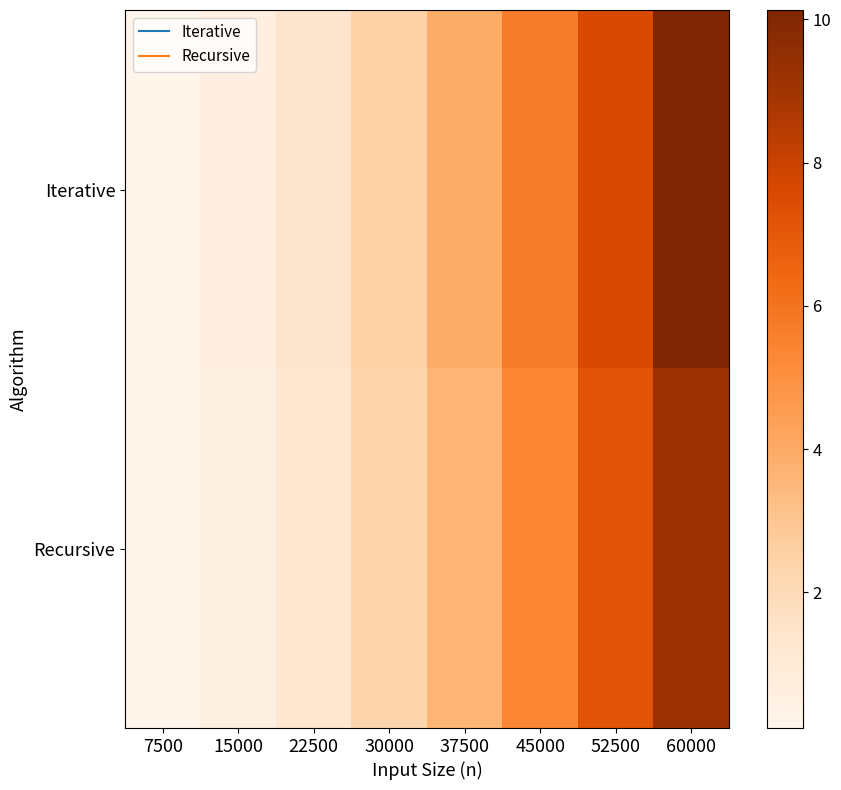

What is the greatest value displayed?

10.1